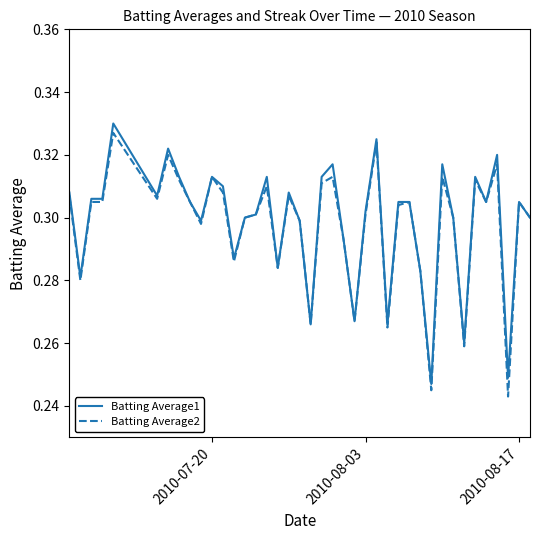

What are all the series names shown in the legend?

Batting Average1, Batting Average2